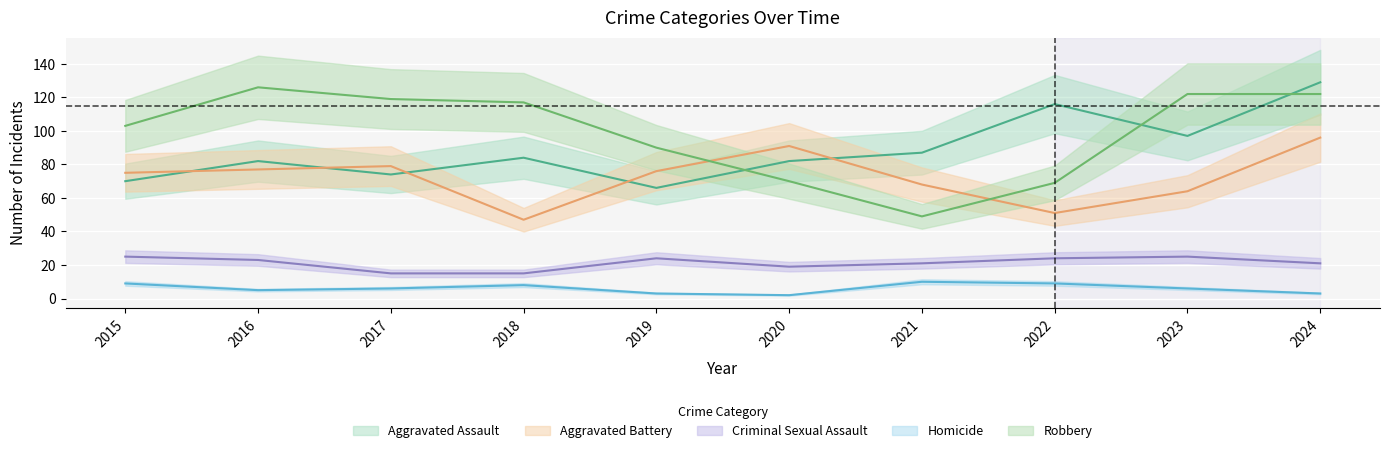

True or false: Robbery has a value of 73 at 2021.

False